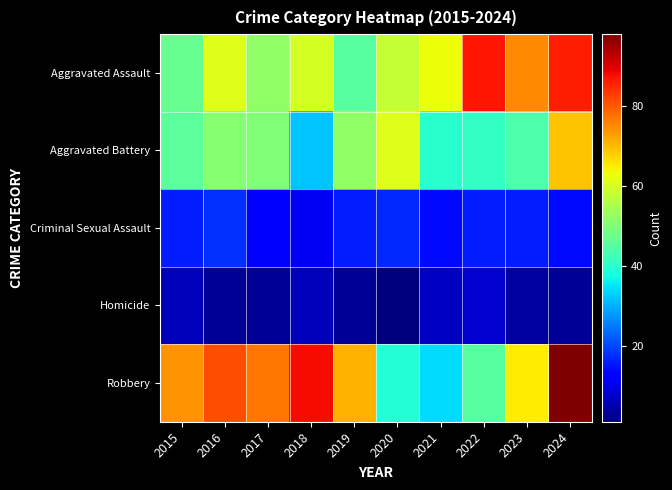

At how many categories does at least one series exceed 1?

10